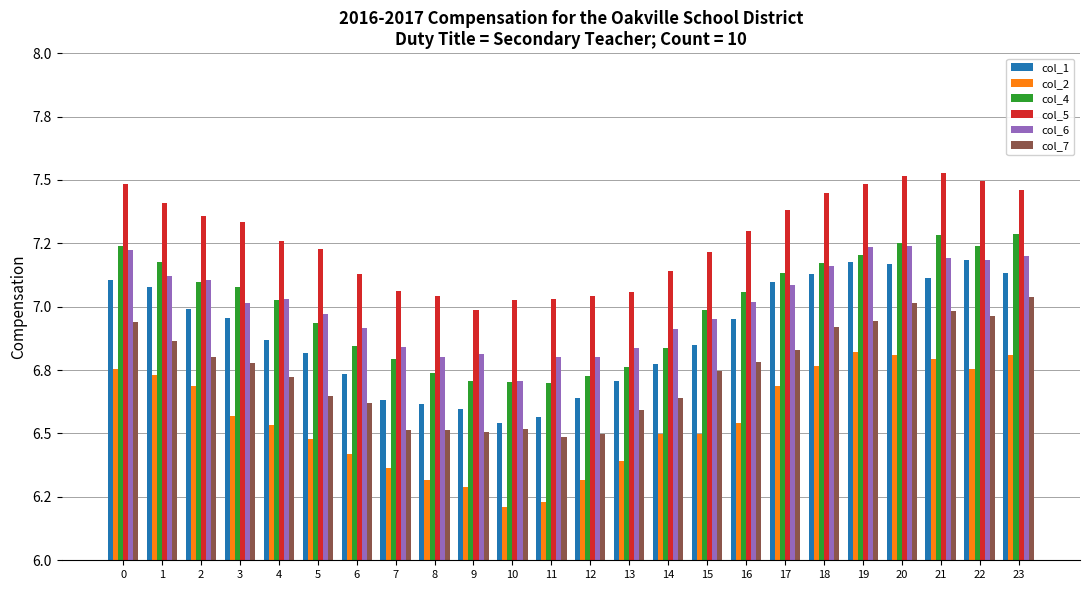

Are the bars grouped side by side (vs. stacked)?

Yes